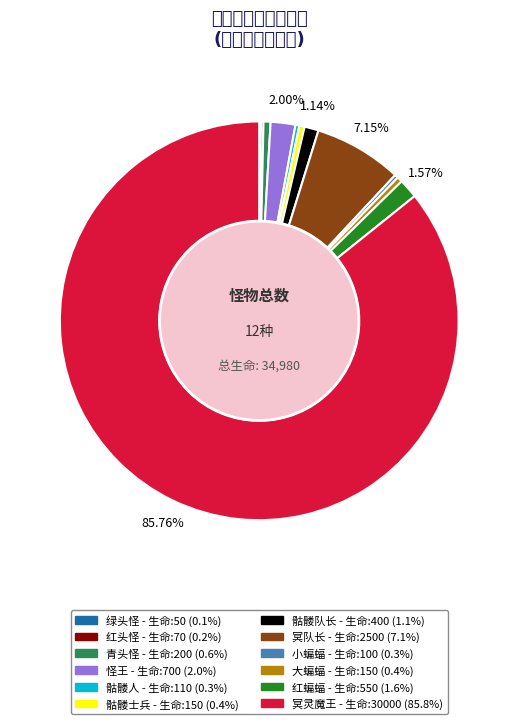

What percentage do 怪王 and 骷髅士兵 together represent?

2.4%